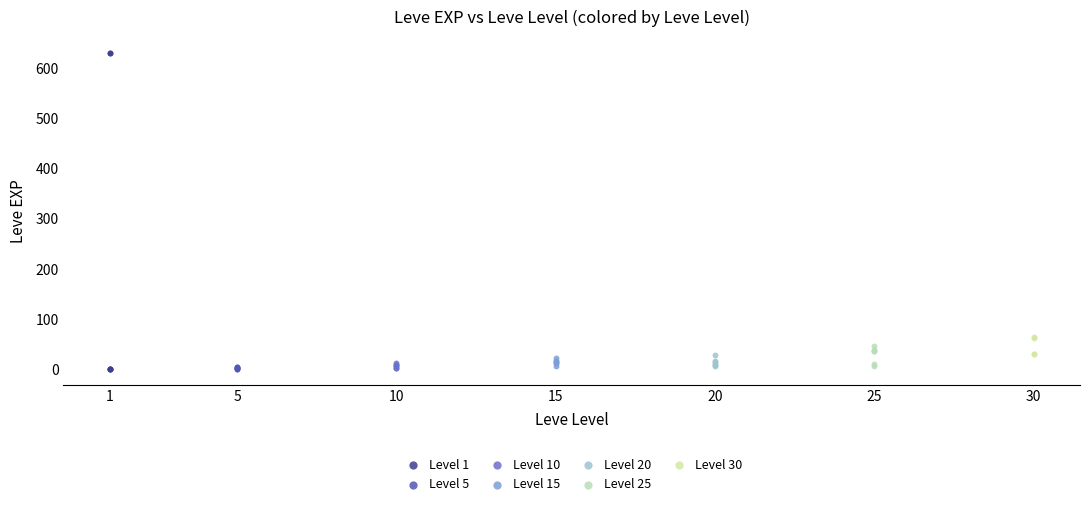

Which series has the widest spread of Y values?

Level 1